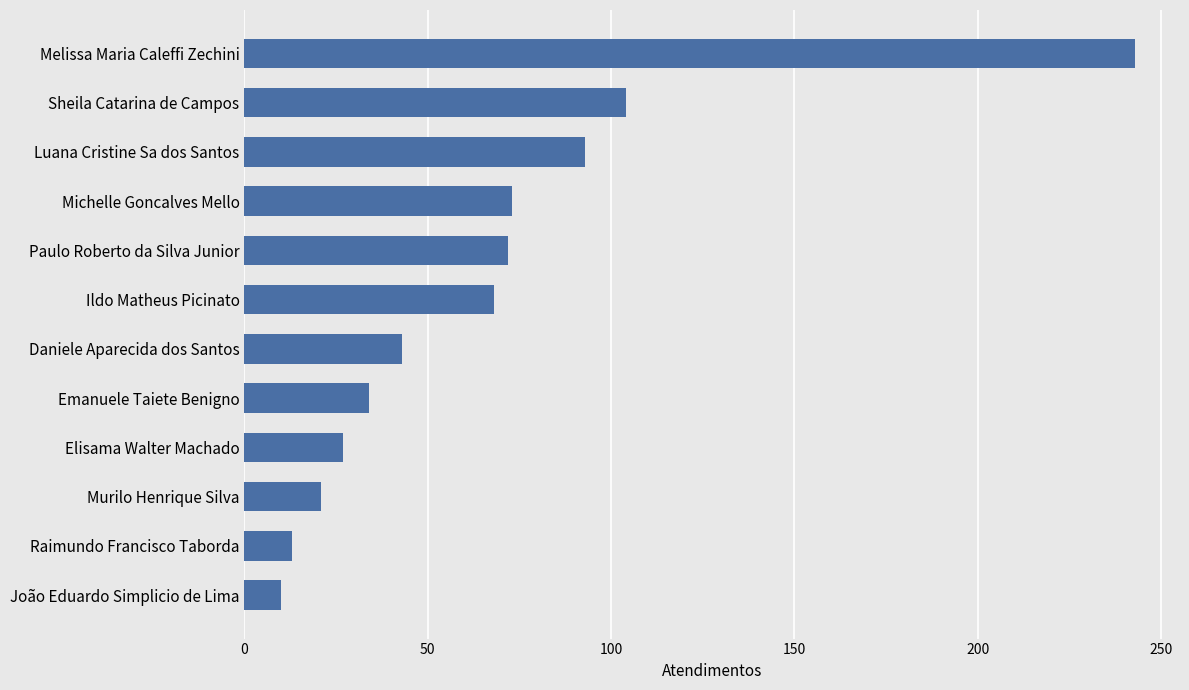

Which has a higher value, Ildo Matheus Picinato or Emanuele Taiete Benigno?

Ildo Matheus Picinato